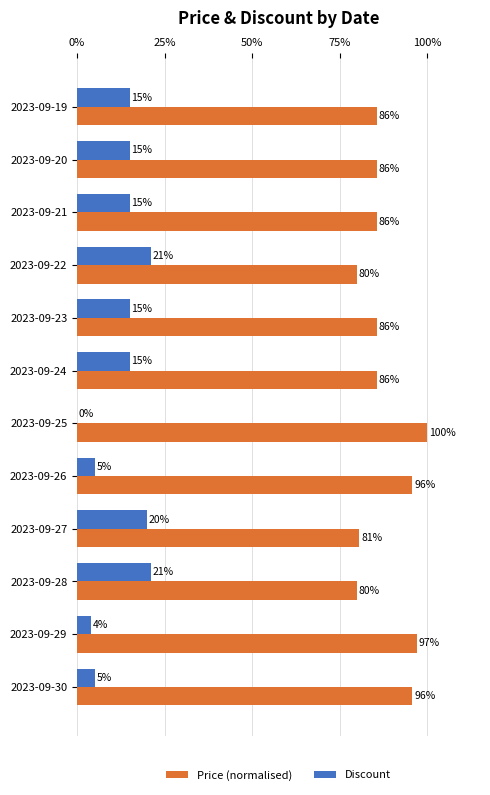

The Price (normalised) series shows 172.3 at 2023-09-25. True or false?

False